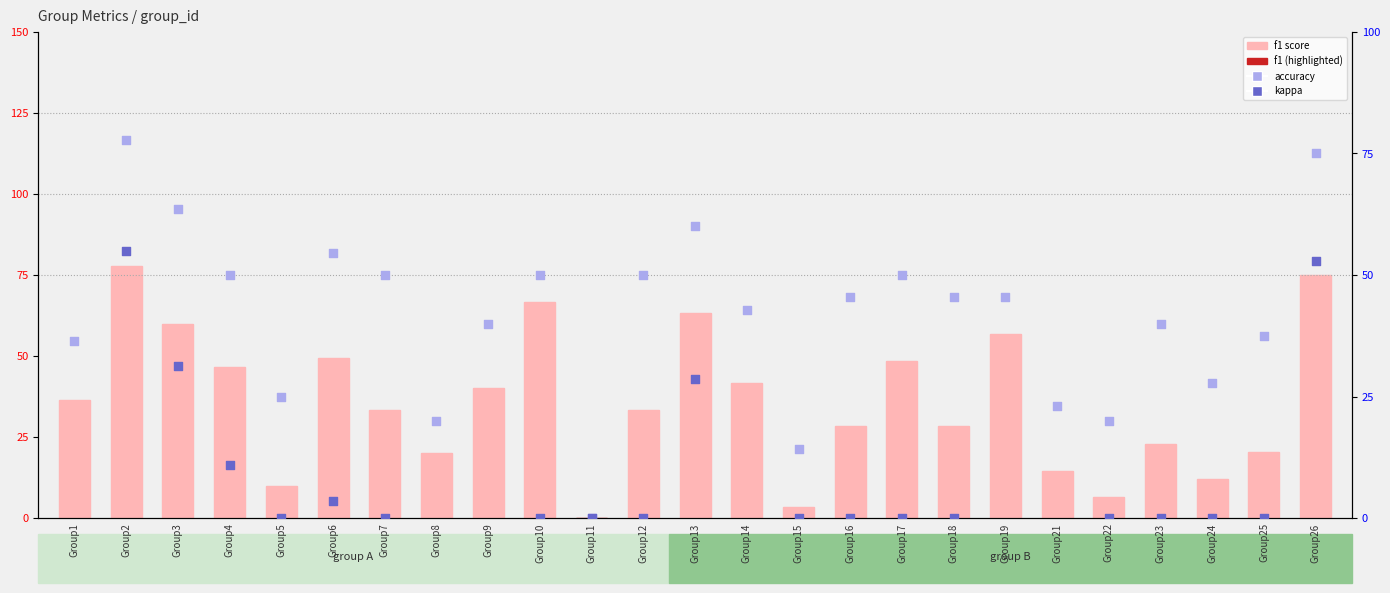

Which series has the largest total across all categories?

accuracy